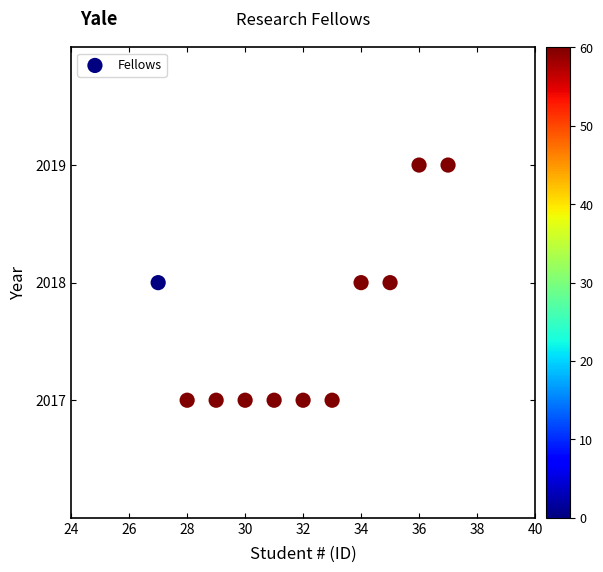

What is the average X value?

32